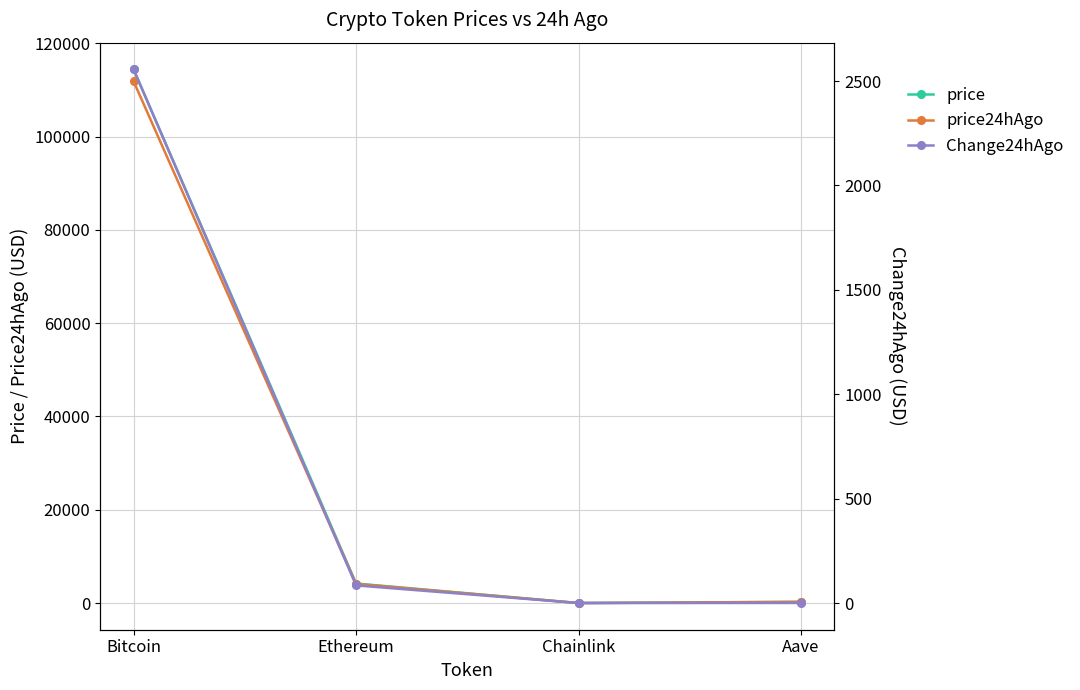

At which category does the chart reach its minimum across all series?

Chainlink